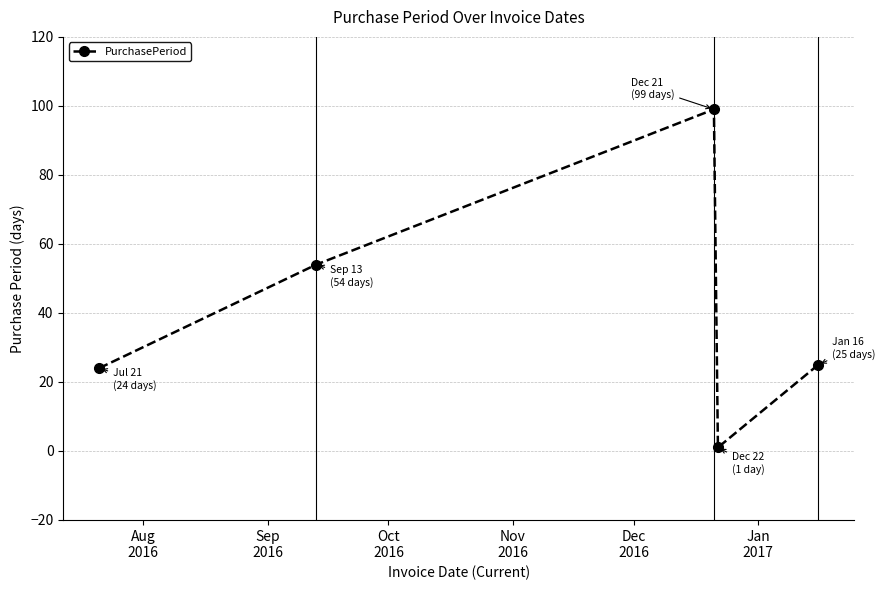

Reading left to right, what are all the values shown in this chart?

24	54	99	1	25